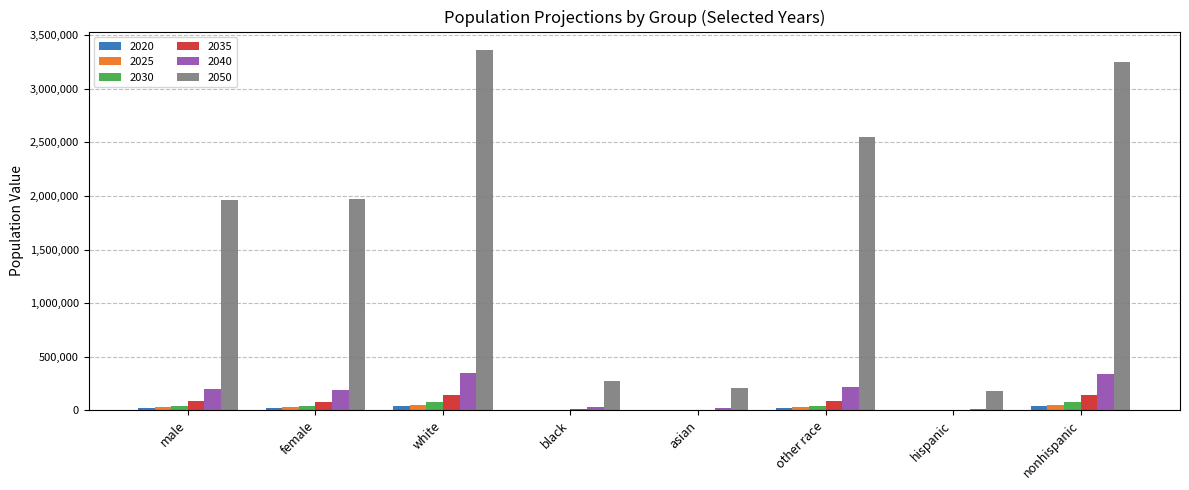

The value of 2050 at hispanic is 296260.9. True or false?

False